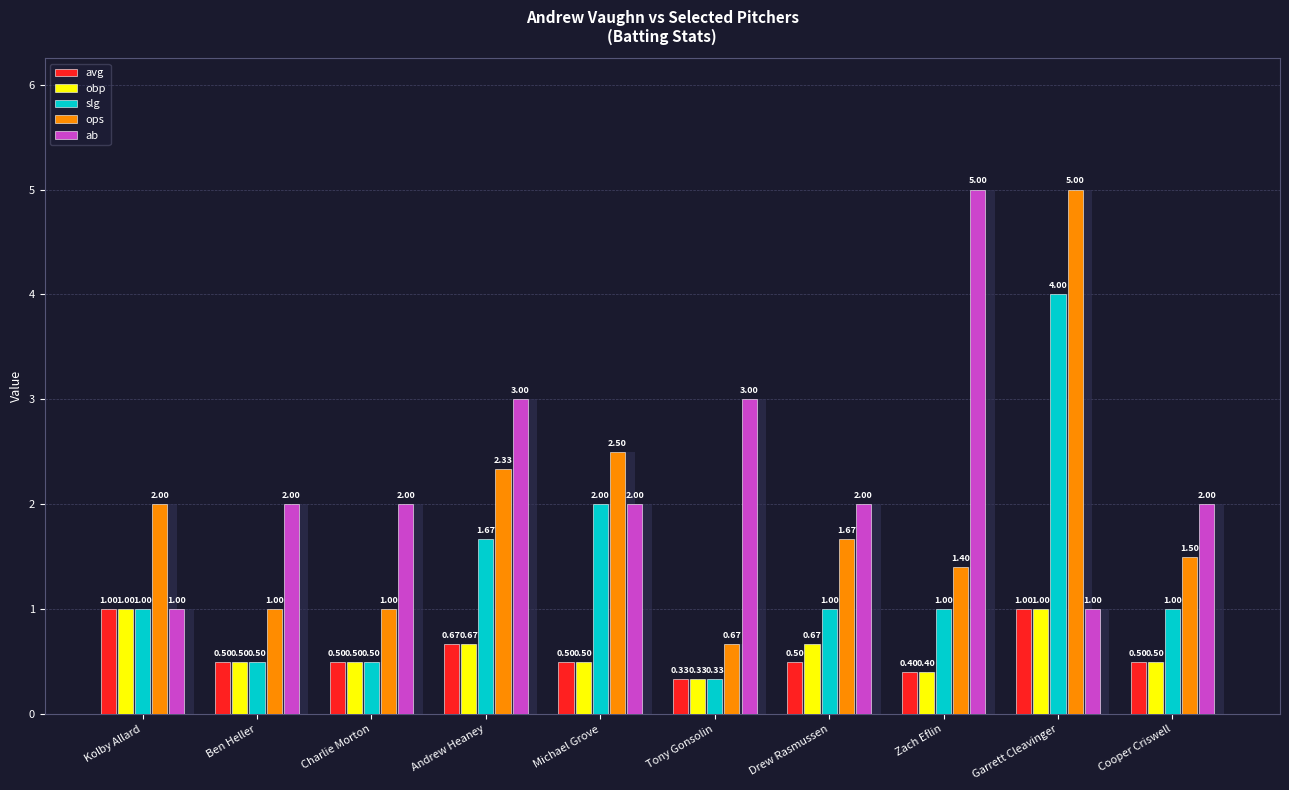

Rank the series at Ben Heller from highest to lowest value.

ab, ops, avg, obp, slg